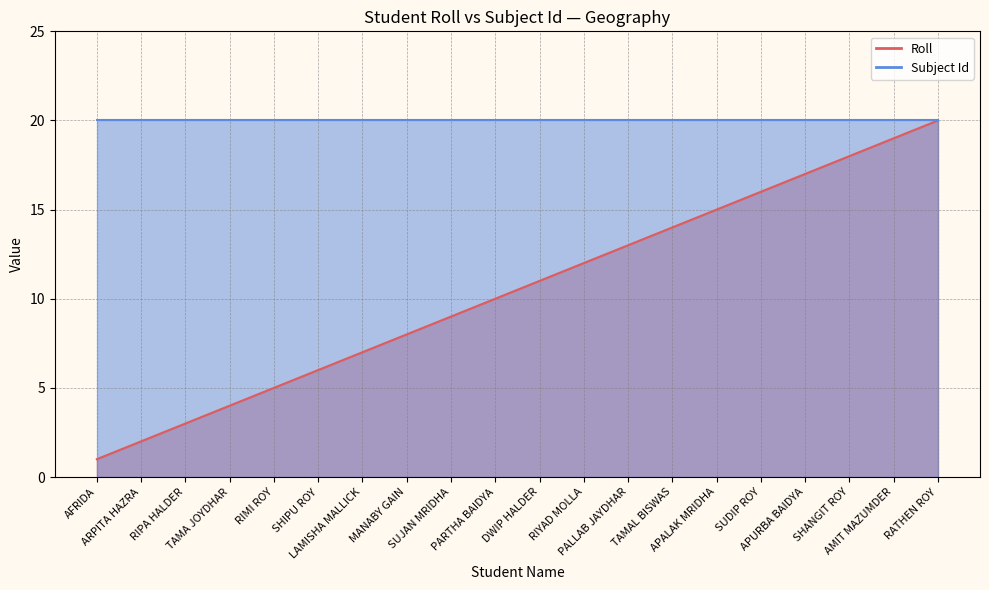

Reading right to left, extract all data points from this chart.

20	19	18	17	16	15	14	13	12	11	10	9	8	7	6	5	4	3	2	1